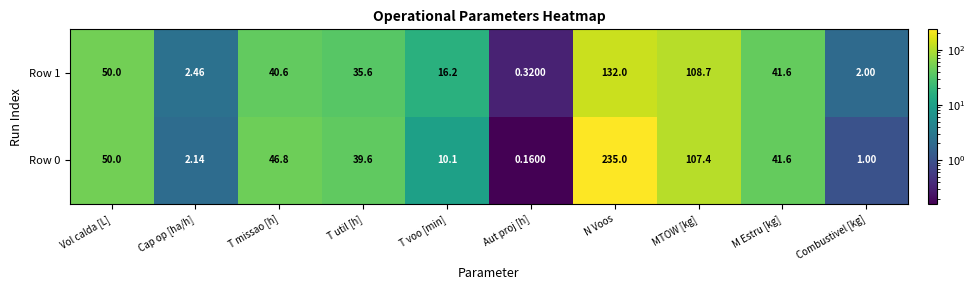

At which label does Row 0 first exceed 41?

Vol calda [L]